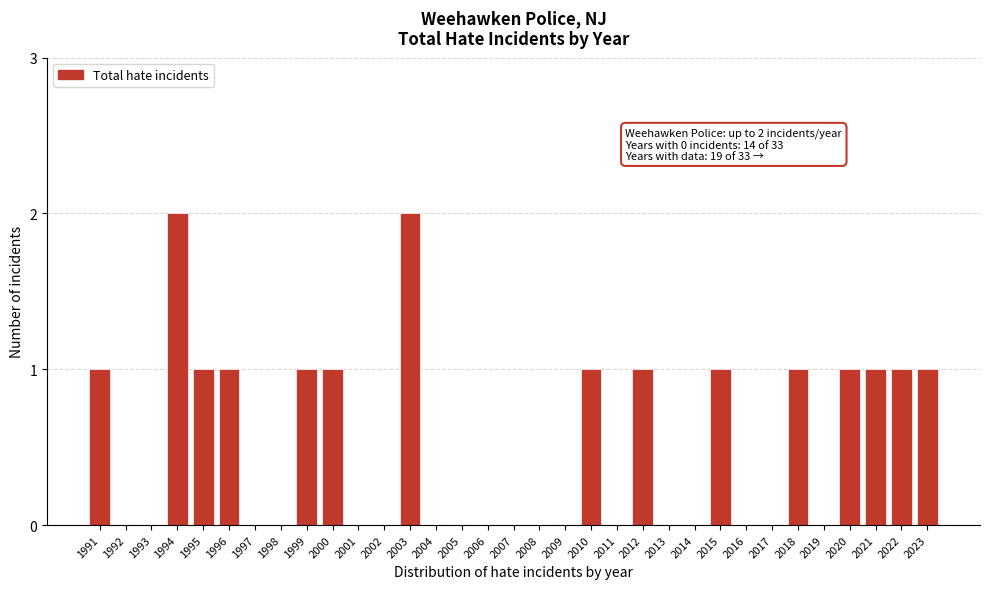

What is the change in value from 1996 to 2003?

+1